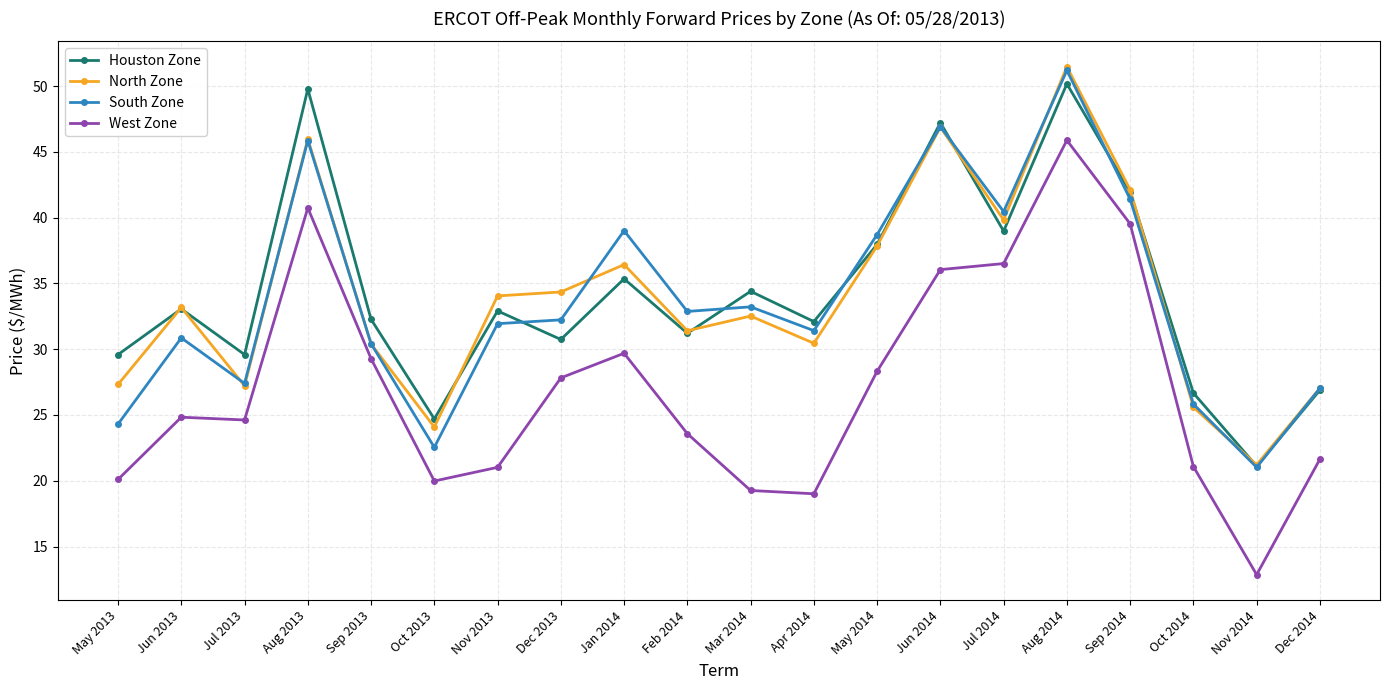

How many data points does each series have?

20